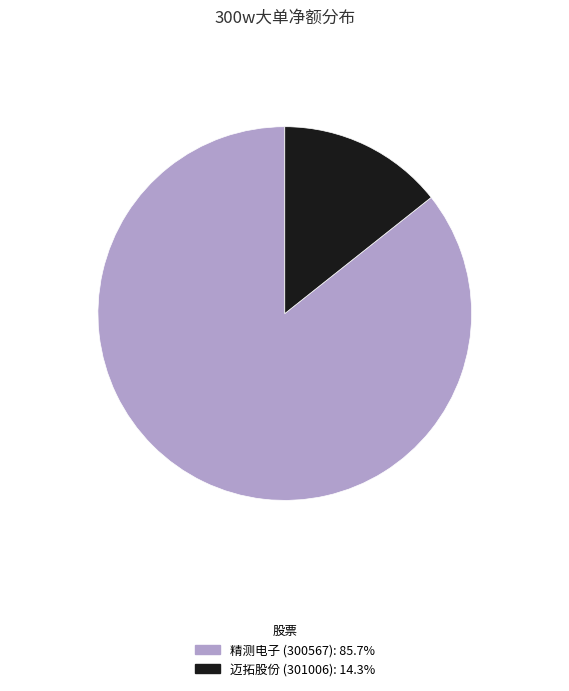

Is there a majority slice in this chart?

Yes